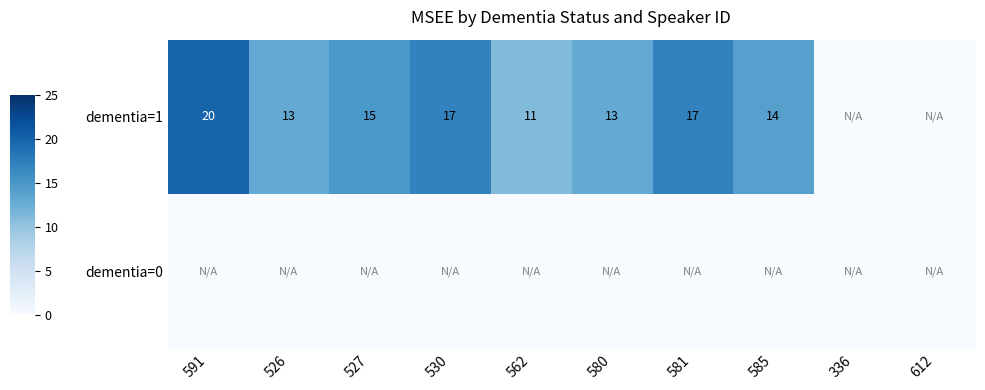

How many series are shown in this chart?

2